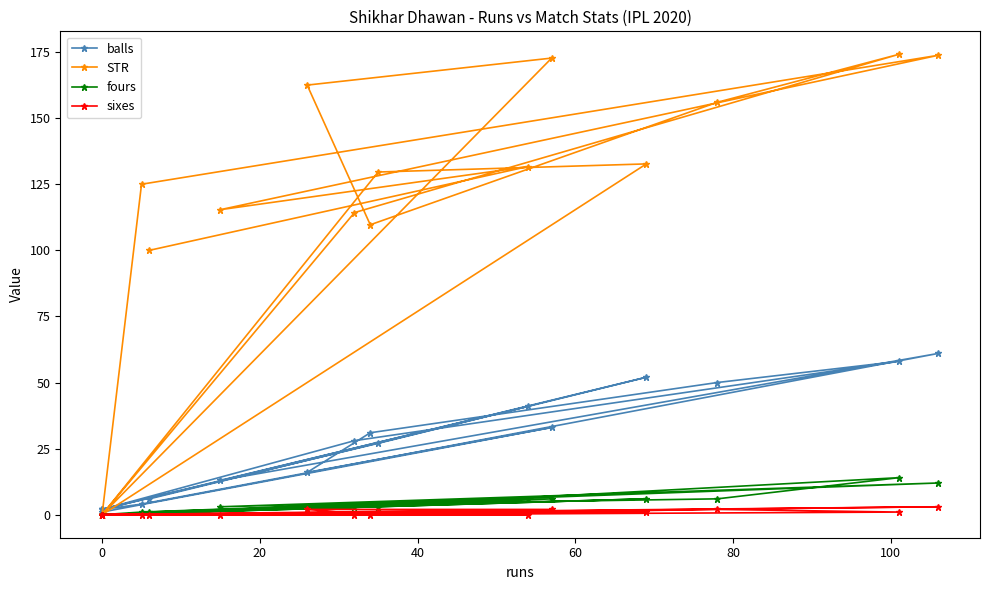

What is the average value of the balls series?

25.1